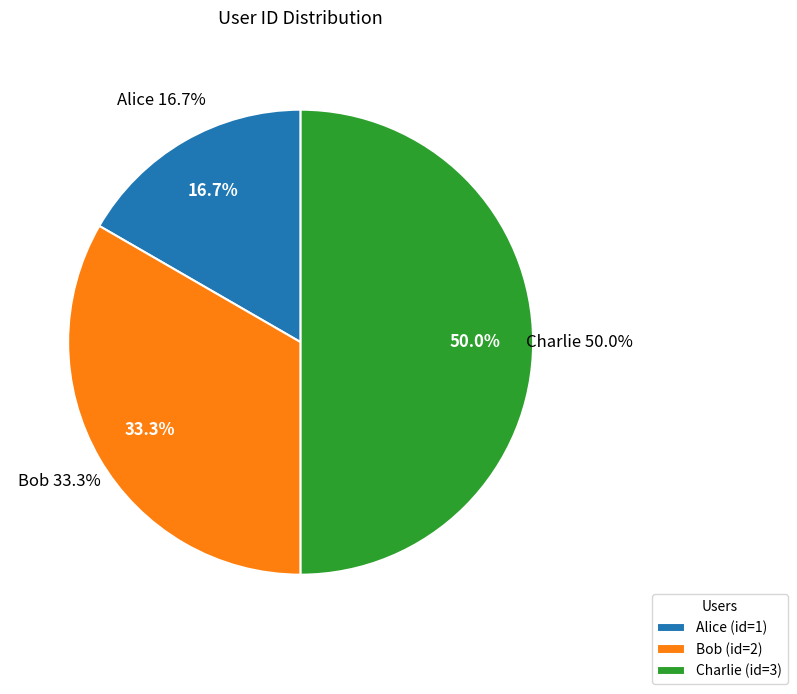

Is Charlie the majority of the pie?

No